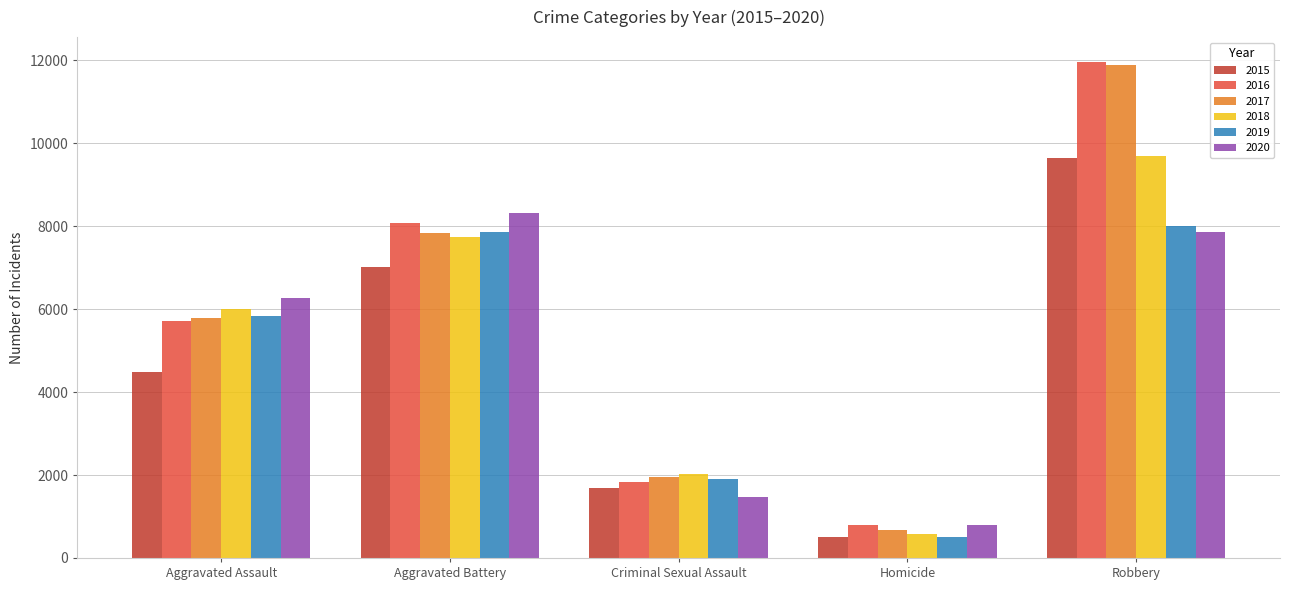

Where is 2020 nearest to the value 4553?

Aggravated Assault